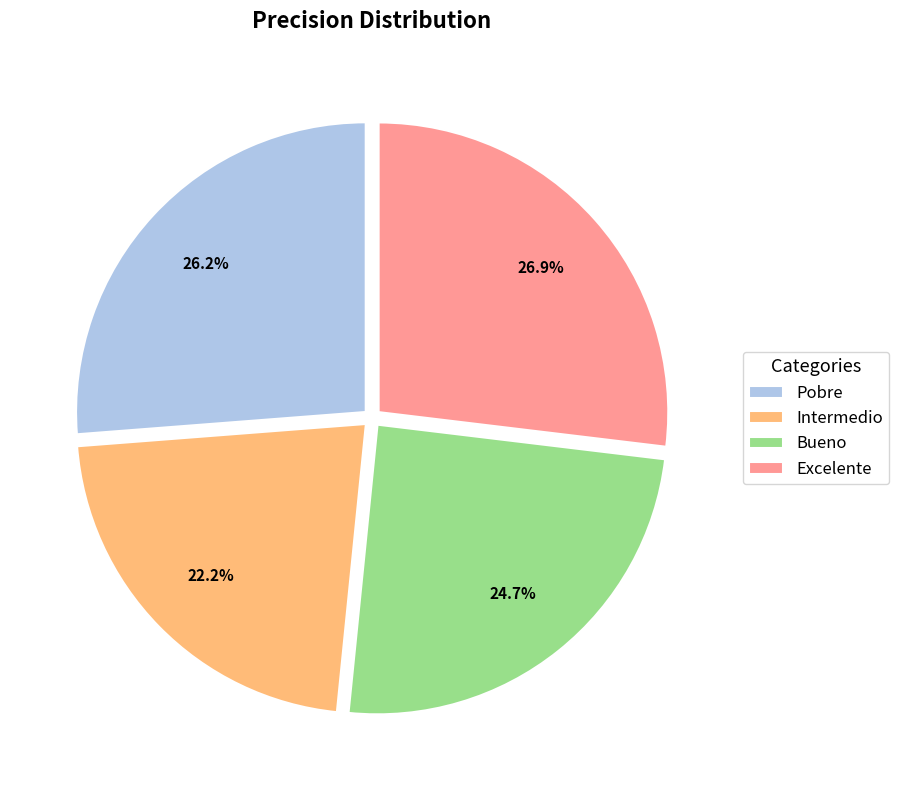

To the nearest percent, what is the average slice percentage?

25%